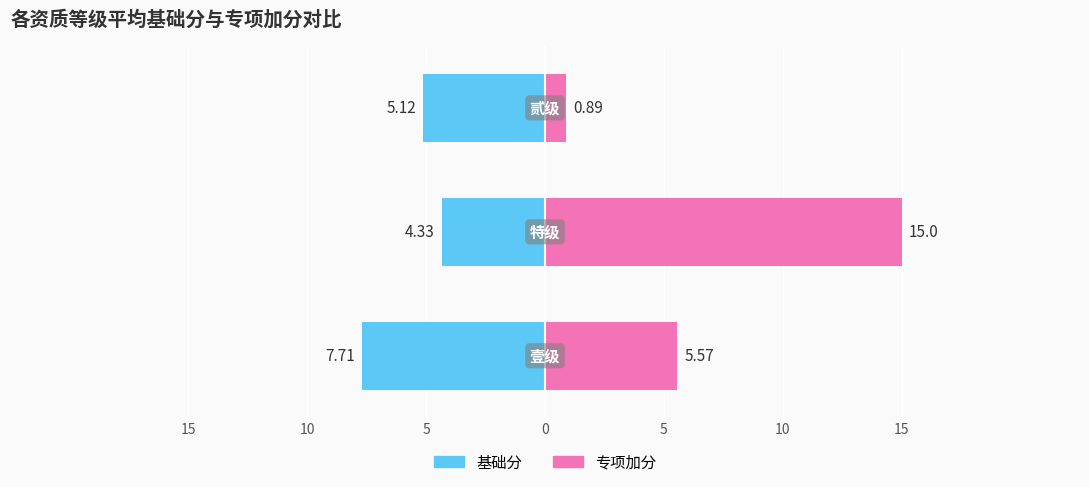

True or false: 专项加分 has a value of 5.6 at 15.

True